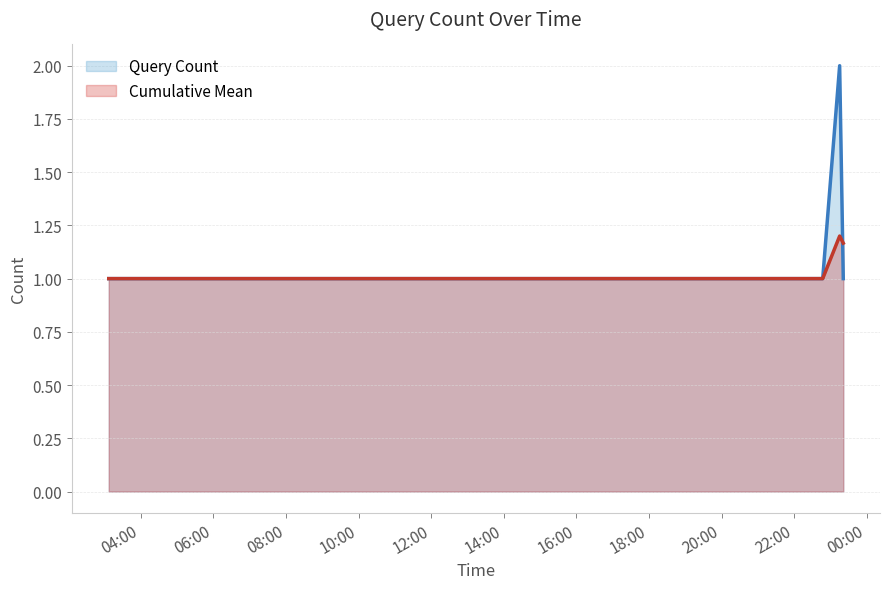

Rank the series by their maximum value, from lowest to highest.

Cumulative Mean, Query Count